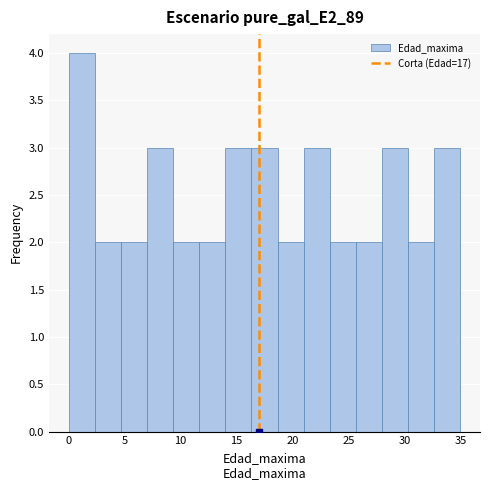

Which range on the x-axis has the tallest bar?

0.0 to 2.5